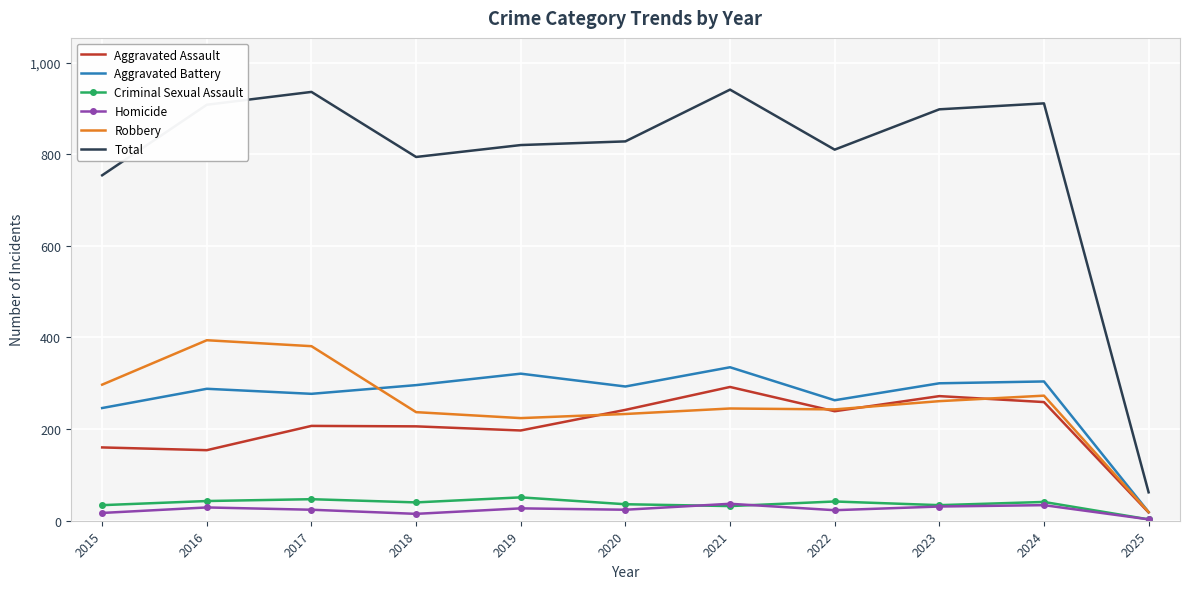

What is the total value across all series at 2022?

1620